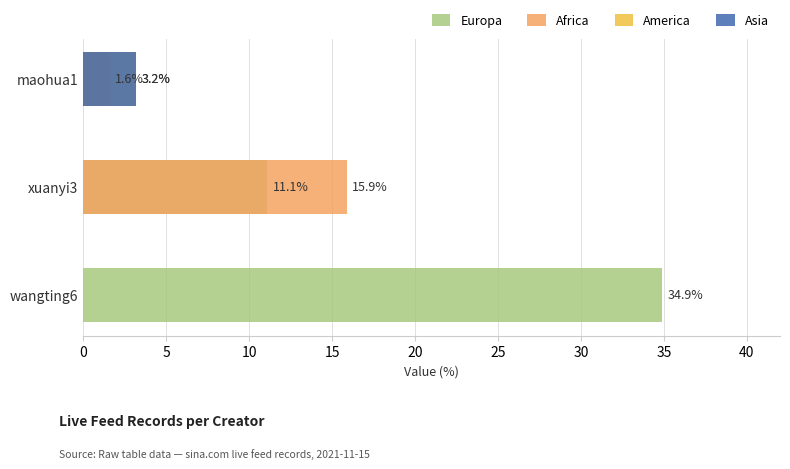

Which series has the largest total across all categories?

Europa